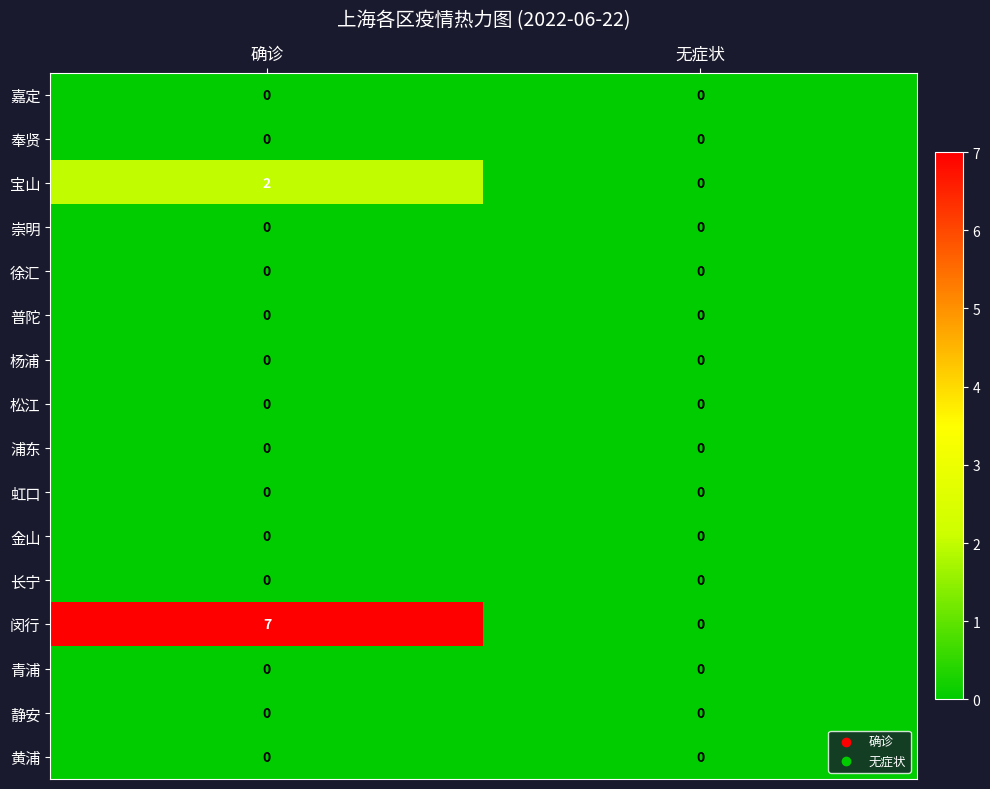

What is the greatest value displayed?

7